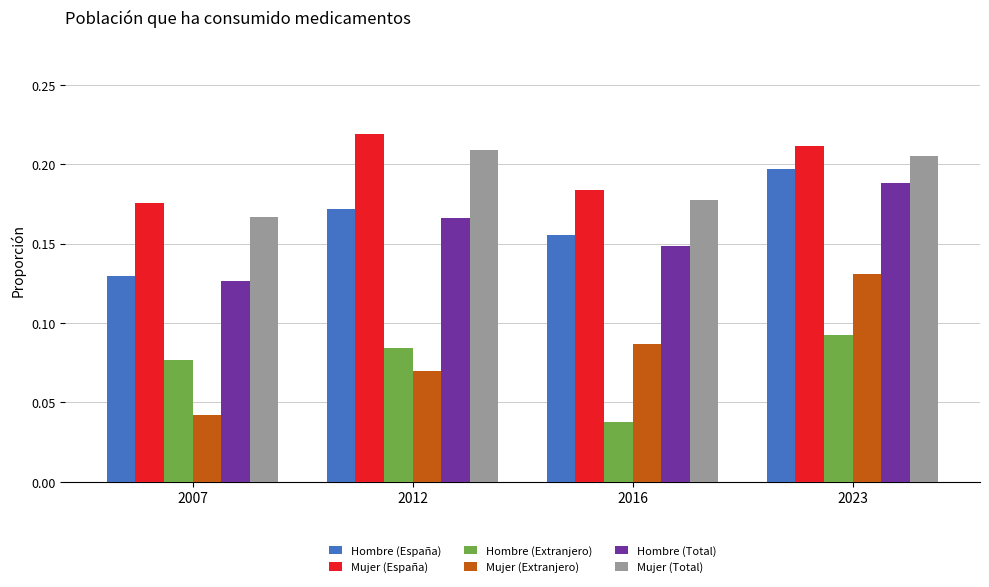

Where is Mujer (España) nearest to the value 0?

2007